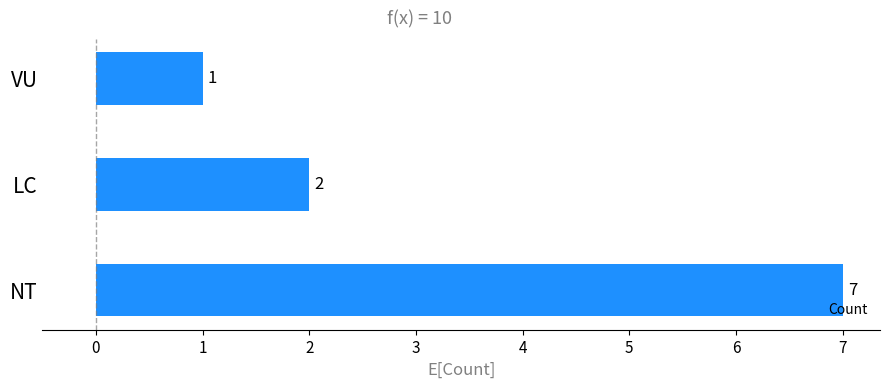

What is the smallest value displayed?

1